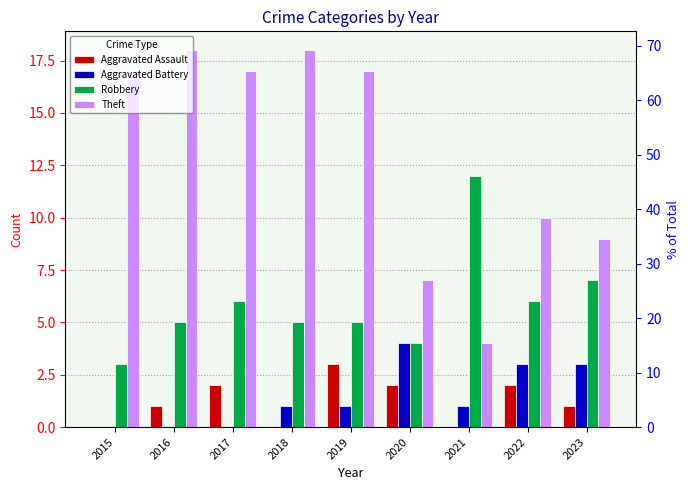

How many Robbery values are between 5 and 6?

5